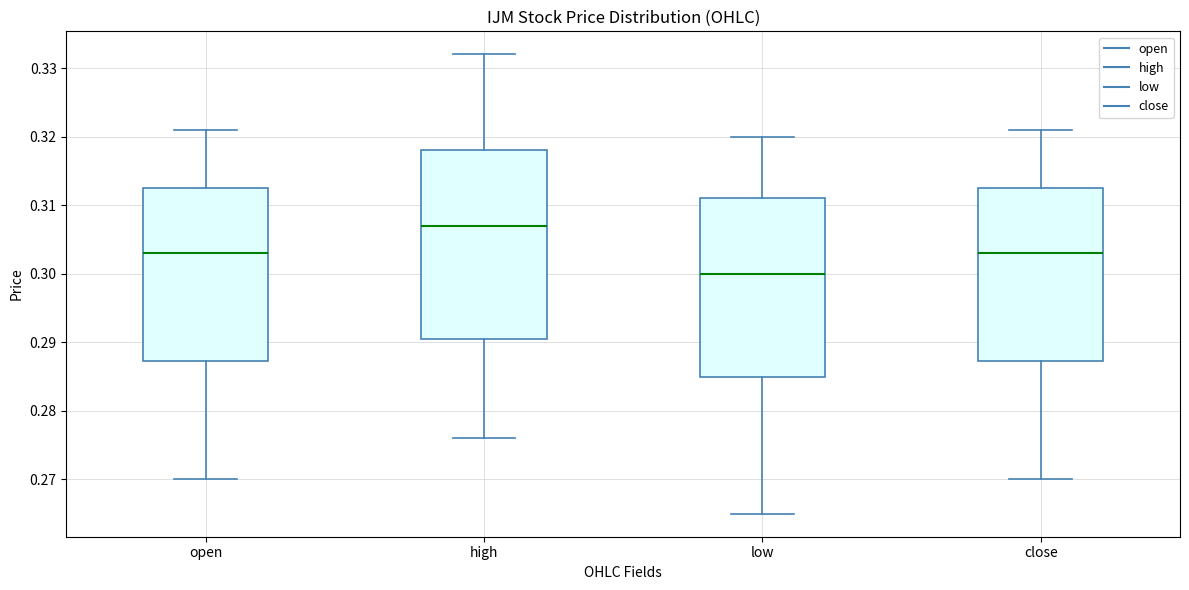

Reading left to right, transcribe this box plot: for each box, give where its median line is, the range the box spans, and where its two whiskers end, as read against the y-axis. The values are not printed on the chart, so give them approximately, as read against the axis.

open: median 0.303, box 0.287 to 0.313, whiskers 0.270 to 0.321
high: median 0.307, box 0.291 to 0.318, whiskers 0.276 to 0.332
low: median 0.300, box 0.285 to 0.311, whiskers 0.265 to 0.320
close: median 0.303, box 0.287 to 0.313, whiskers 0.270 to 0.321